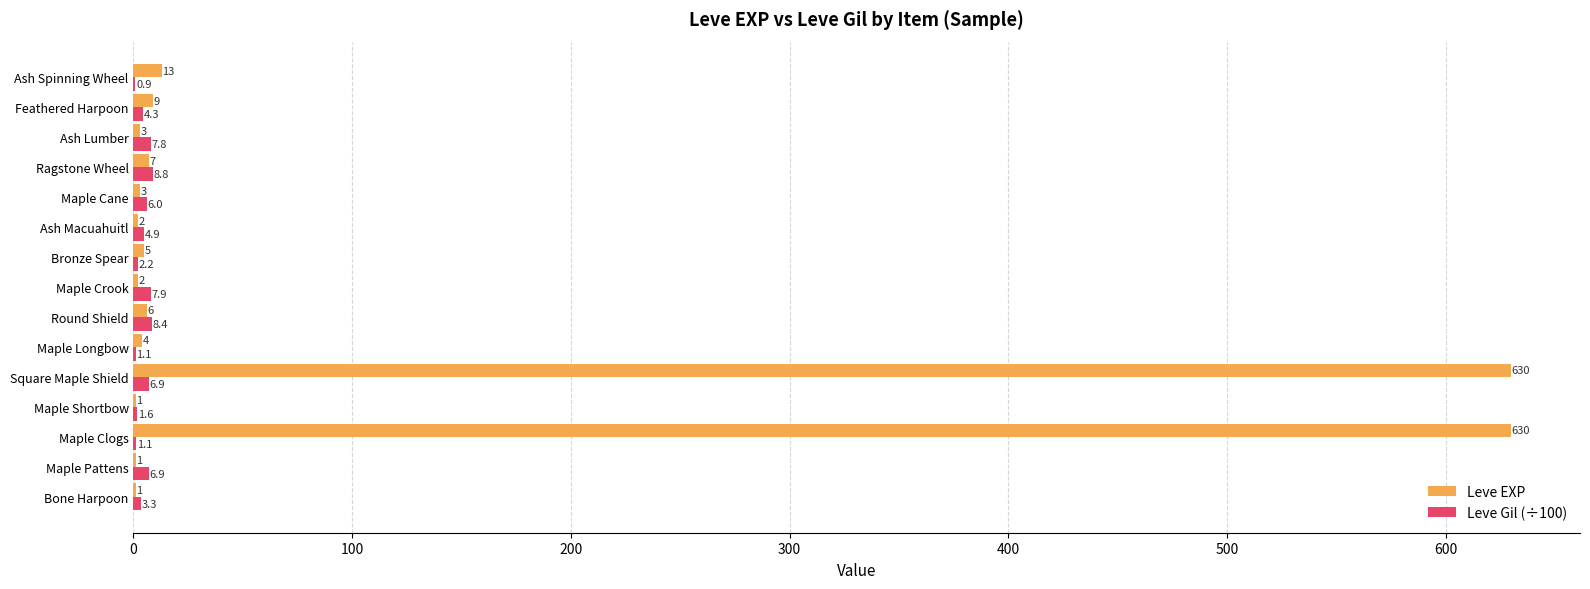

Which series has the widest spread of values?

Leve EXP